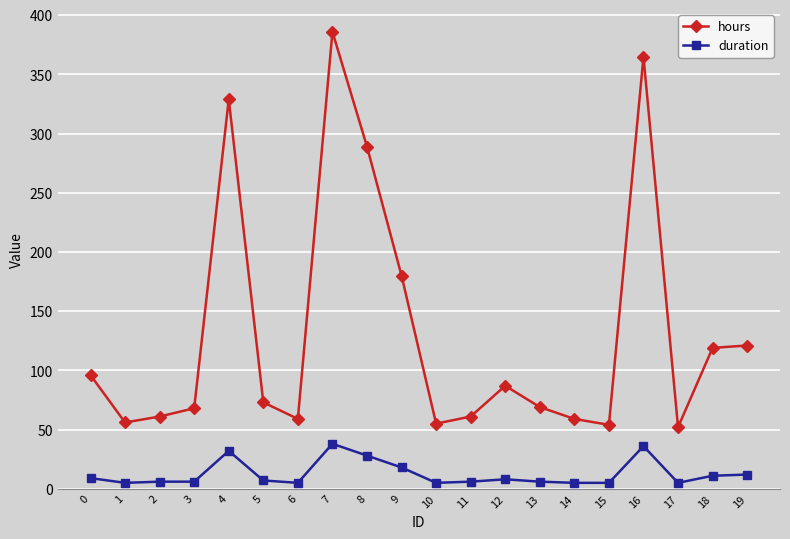

Does the chart have visible grid lines?

Yes